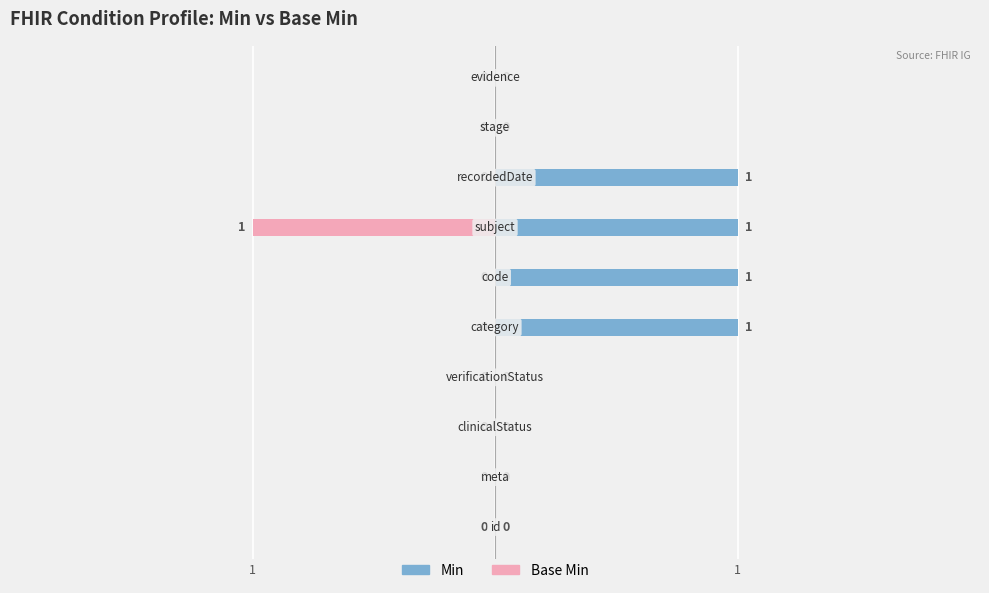

How many groups of bars are there?

10